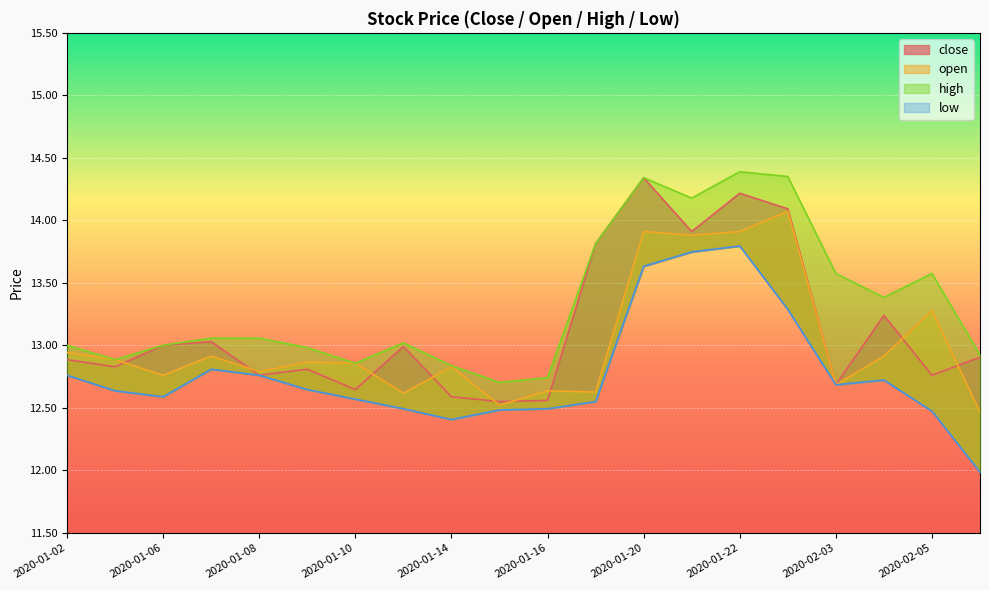

The close series shows 2.6 at 2020-01-10. True or false?

False